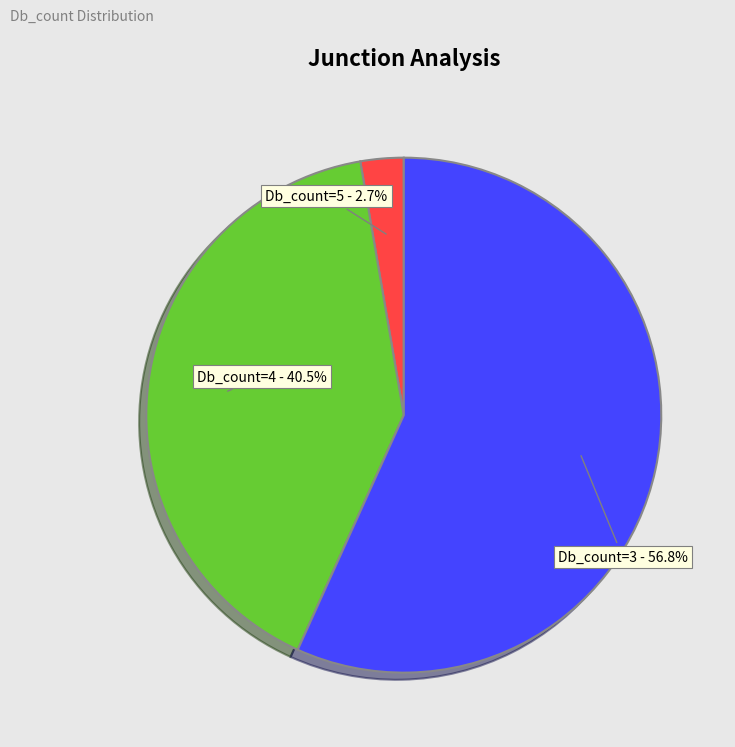

Is there any slice that represents more than half of the pie?

Yes